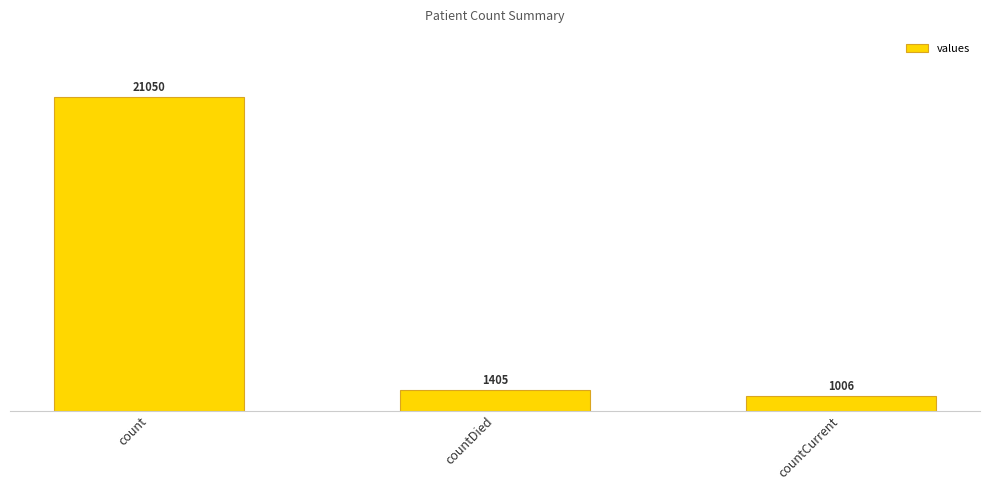

Reading left to right, list all the values displayed in this chart.

21050	1405	1006